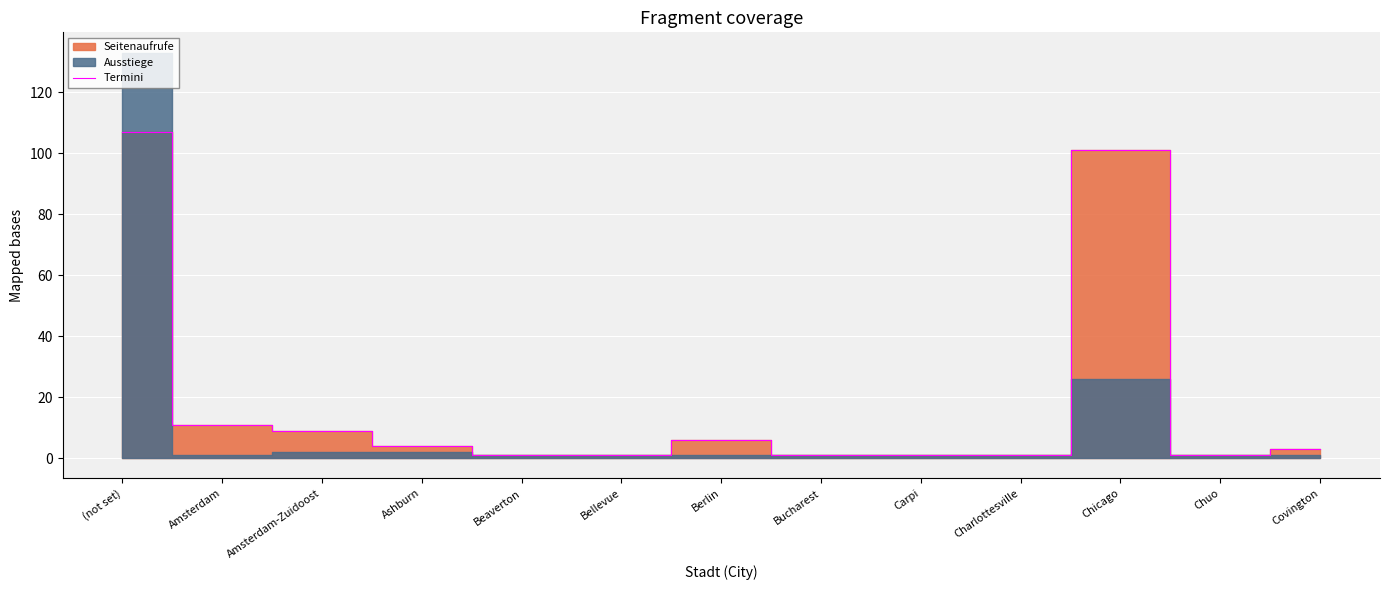

True or false: the data shows 11 at Amsterdam.

True